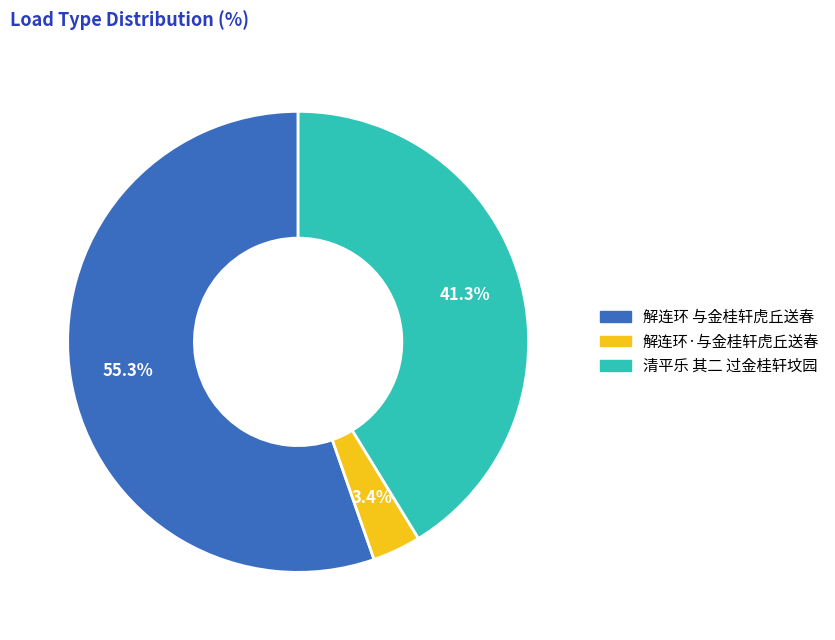

Count the number of slices in the pie.

3